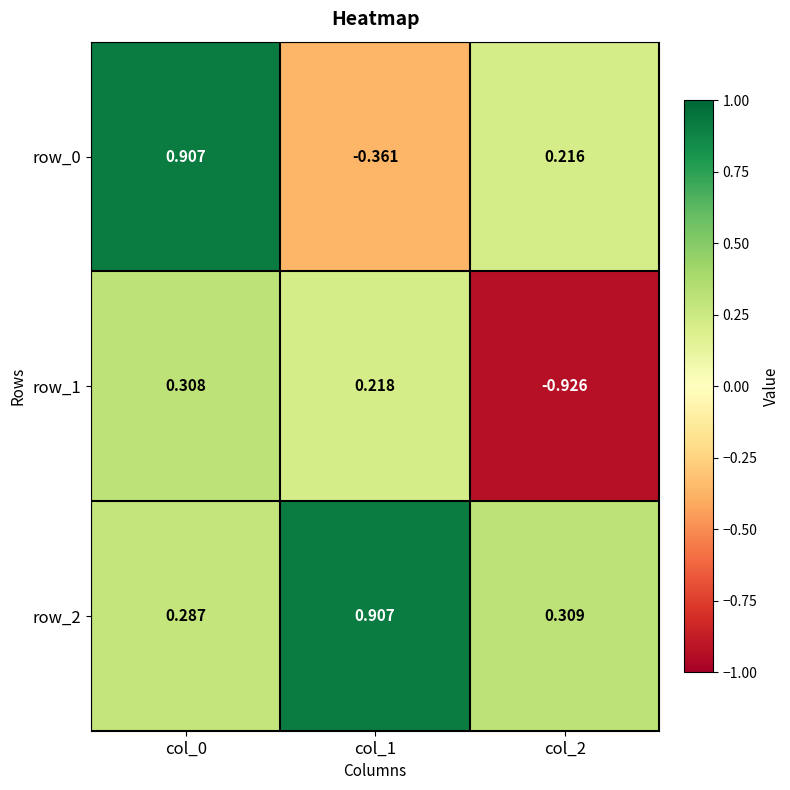

Between col_1 and col_0, which is larger?

col_0